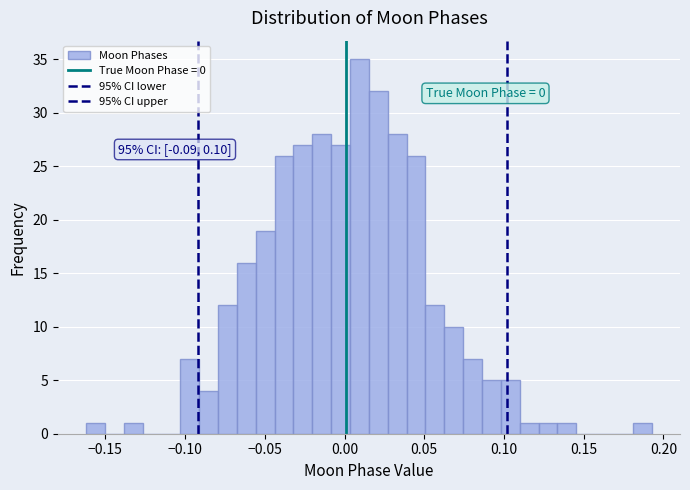

Around what value on the x-axis is the tallest bar? Give the approximate position of its centre, as read against the axis.

0.010